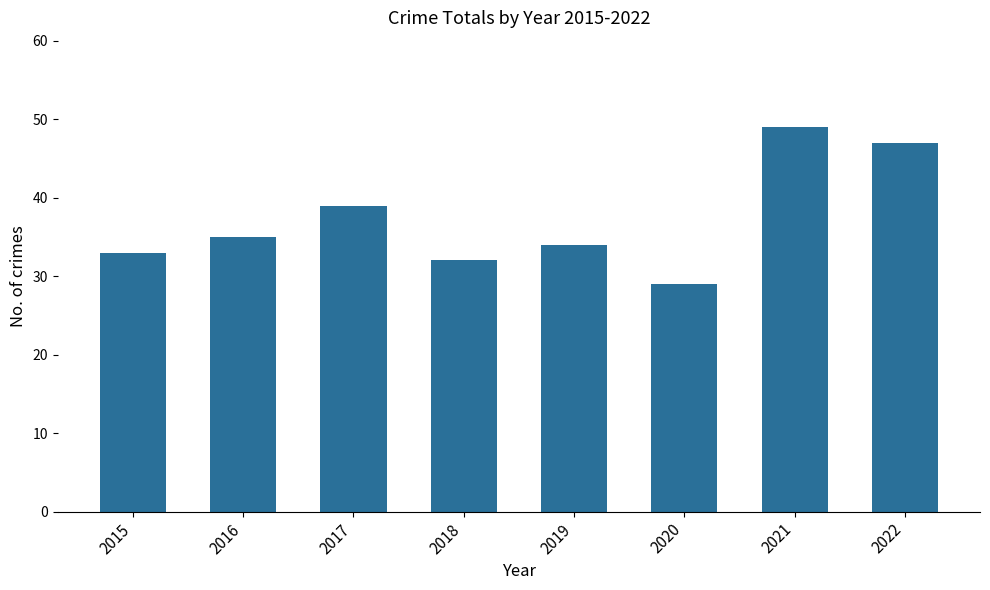

Reading right to left, what are all the values shown in this chart?

2022=47	2021=49	2020=29	2019=34	2018=32	2017=39	2016=35	2015=33